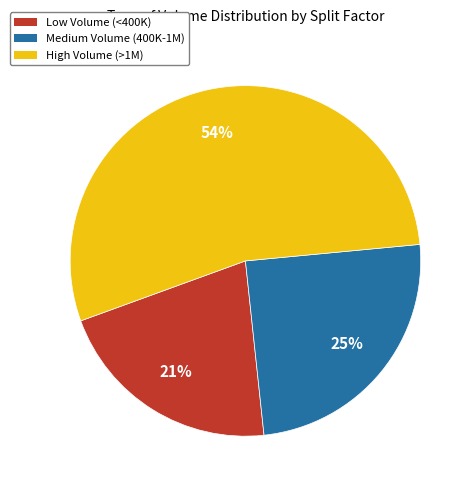

How many segments does this pie chart have?

3